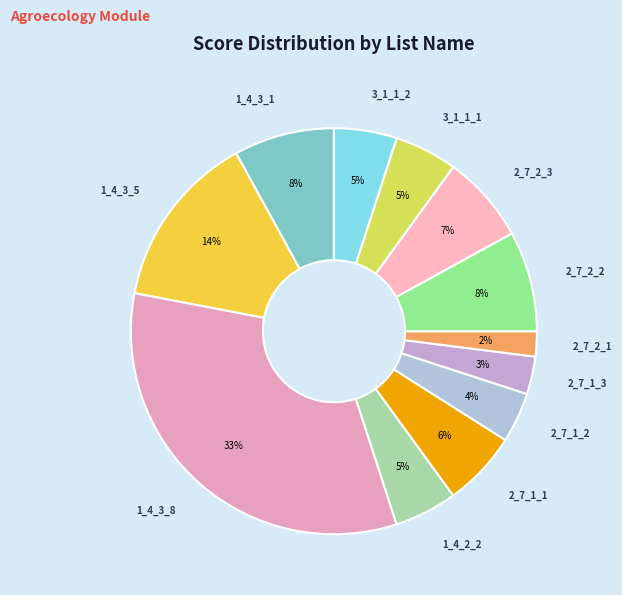

Between 1_4_3_5 and 2_7_1_2, which is larger?

1_4_3_5